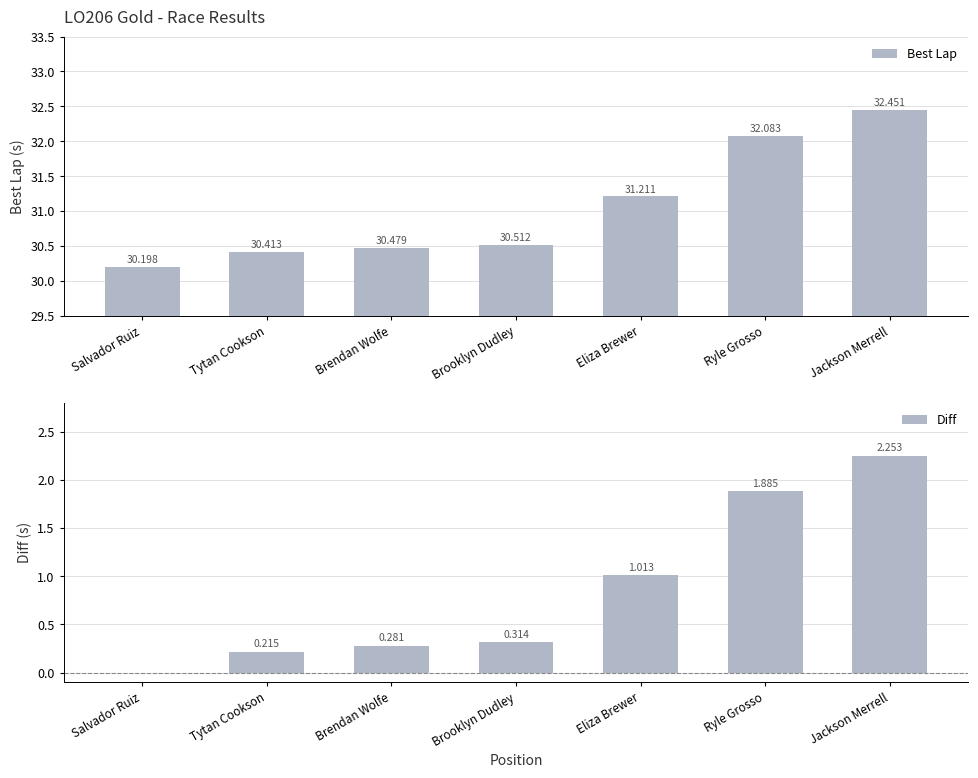

The Best Lap series shows 54.2 at Ryle Grosso. True or false?

False